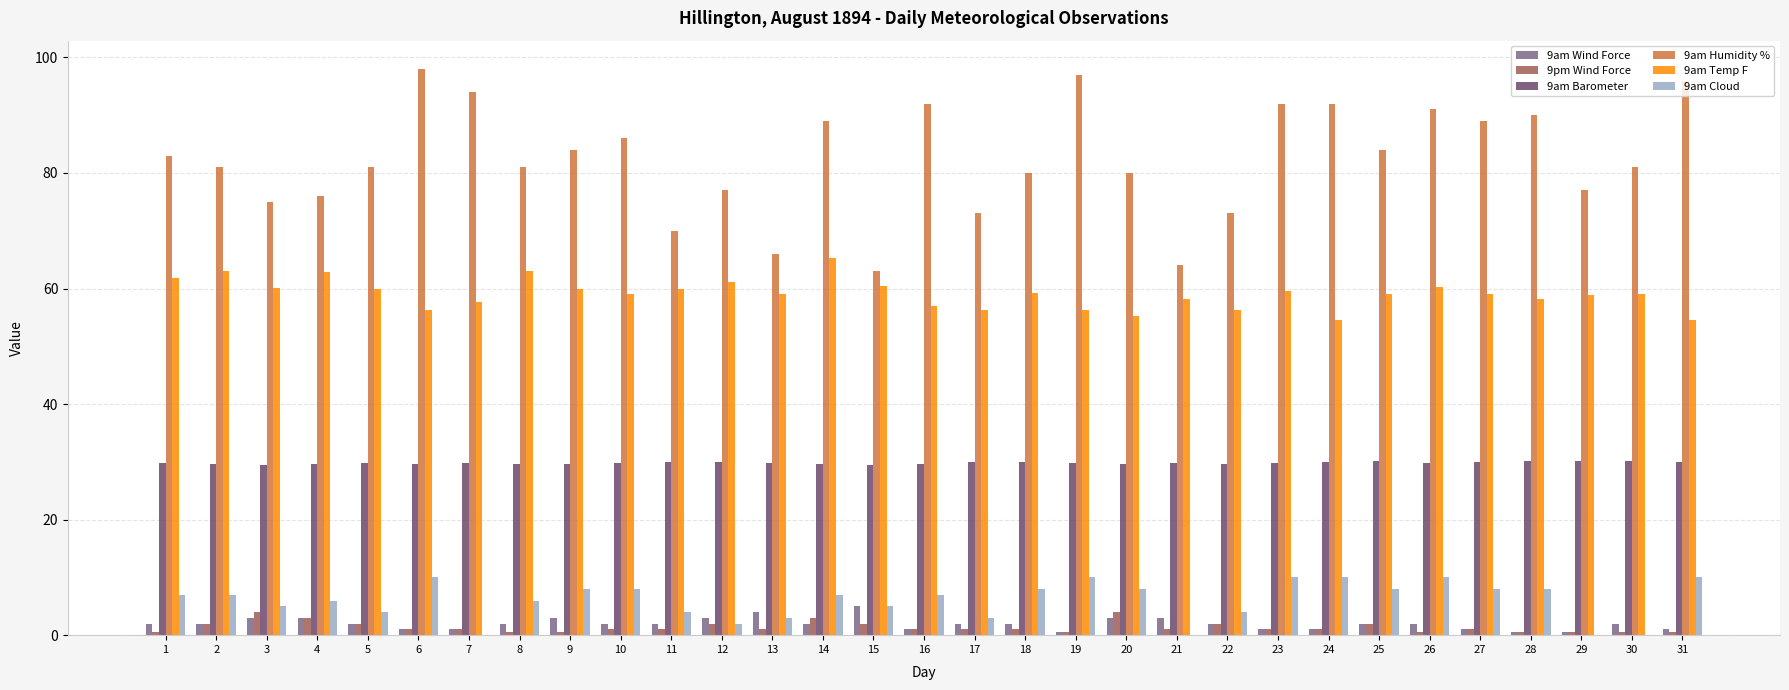

What is the greatest value displayed?

98.0